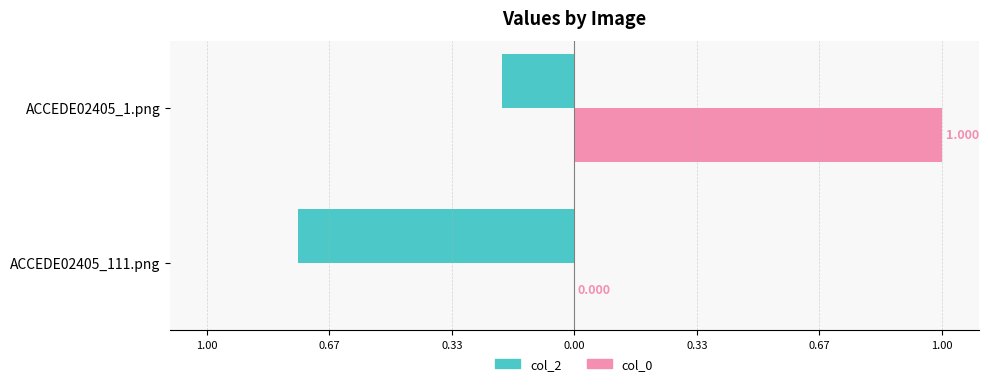

What are all the series names shown in the legend?

col_2, col_0